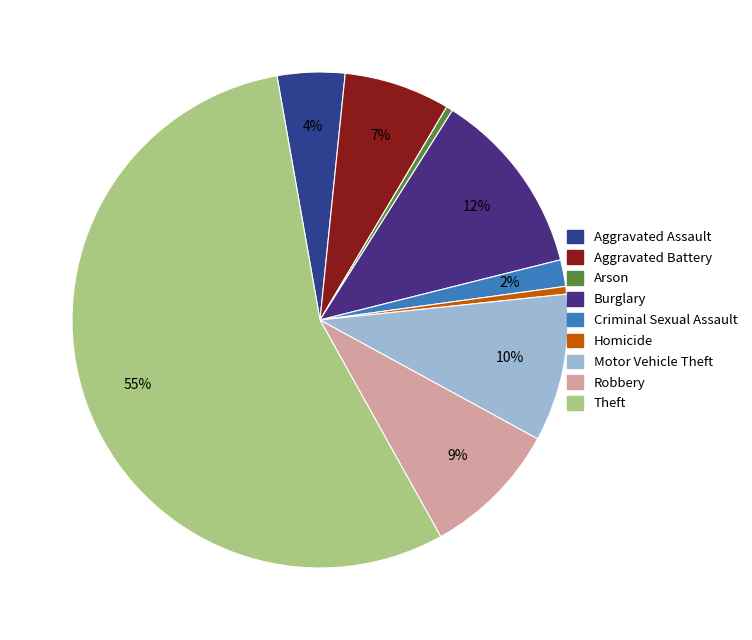

What percentage is NOT represented by Theft?

44.7%